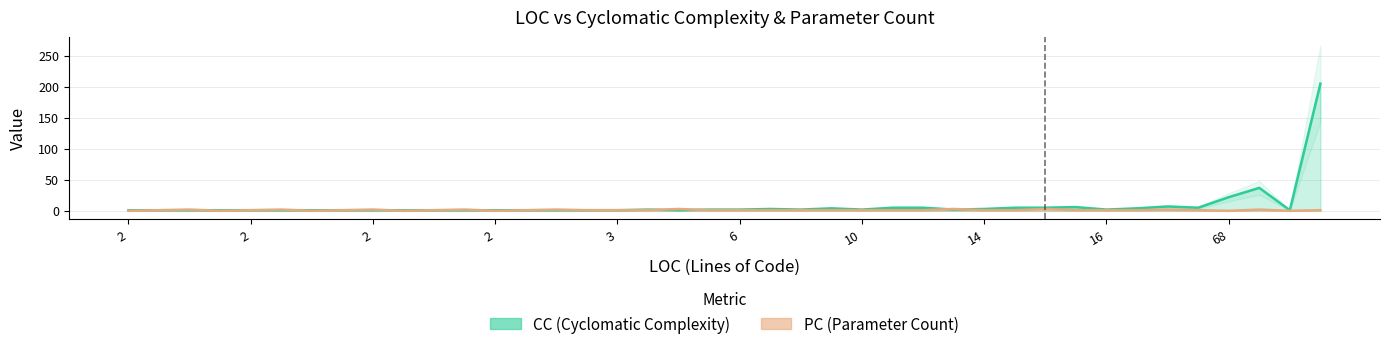

Which series changed the most between 21 and 31?

CC